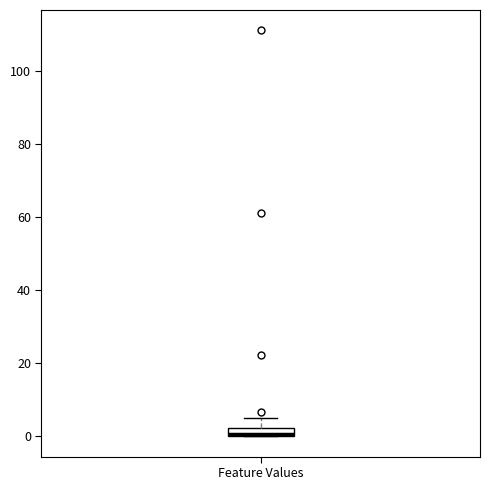

Where does the upper whisker of the box for Feature Values end on the y-axis? The values are not printed on the chart, so give them approximately, as read against the axis.

6